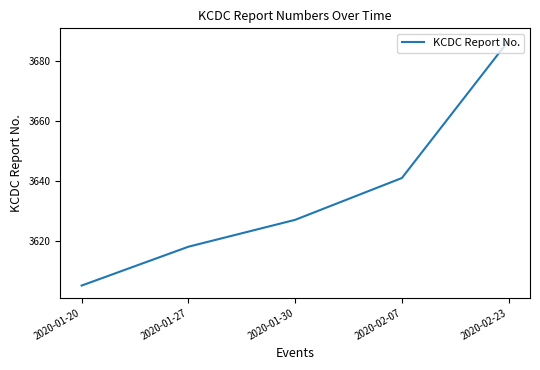

Which category has the lowest value across all series?

2020-01-20